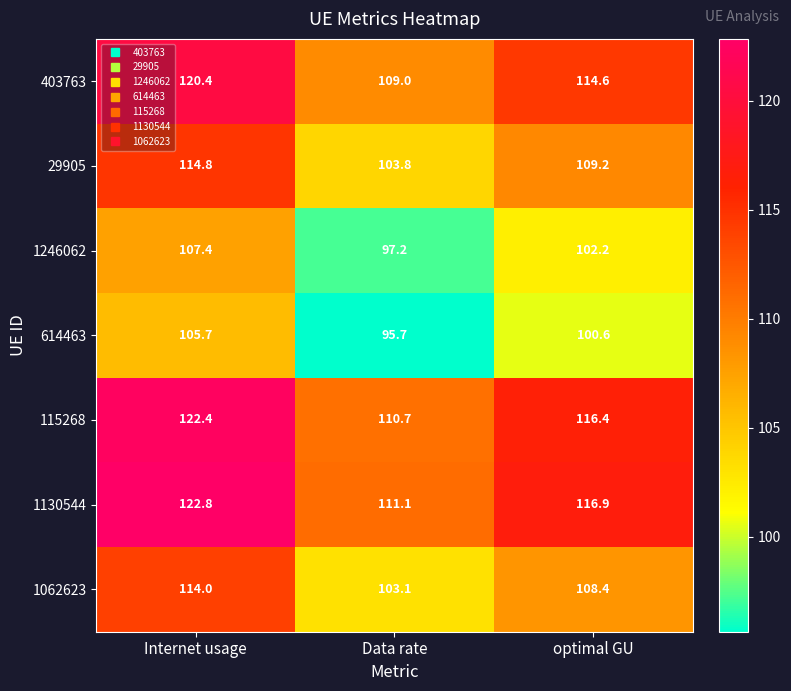

At which category is the sum across all series the highest?

Internet usage